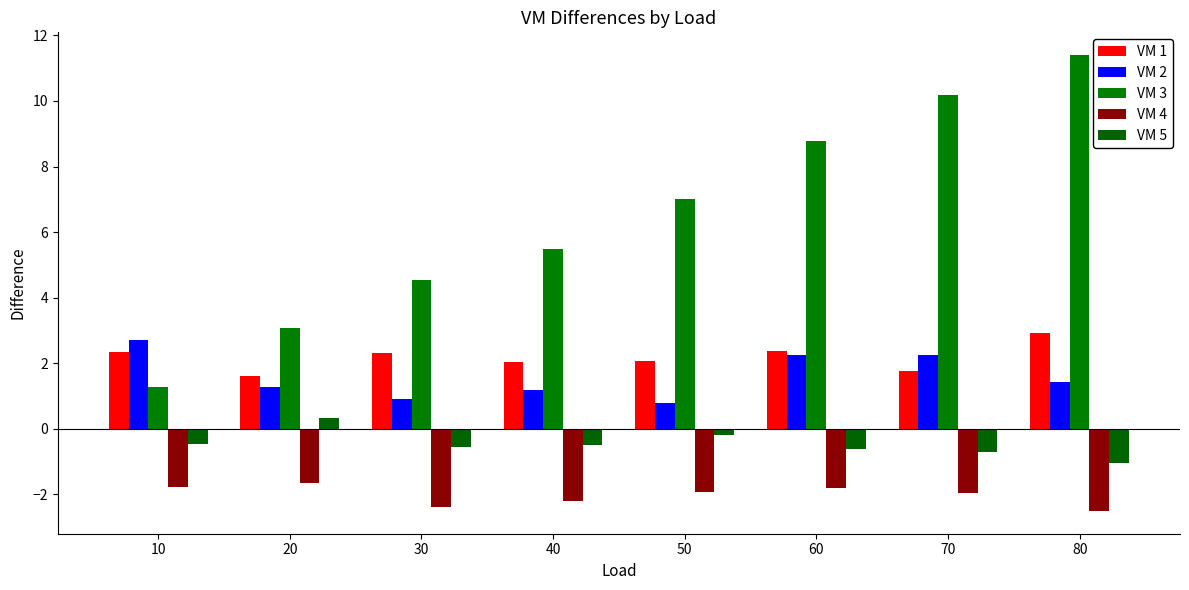

How many bars are there in total?

40